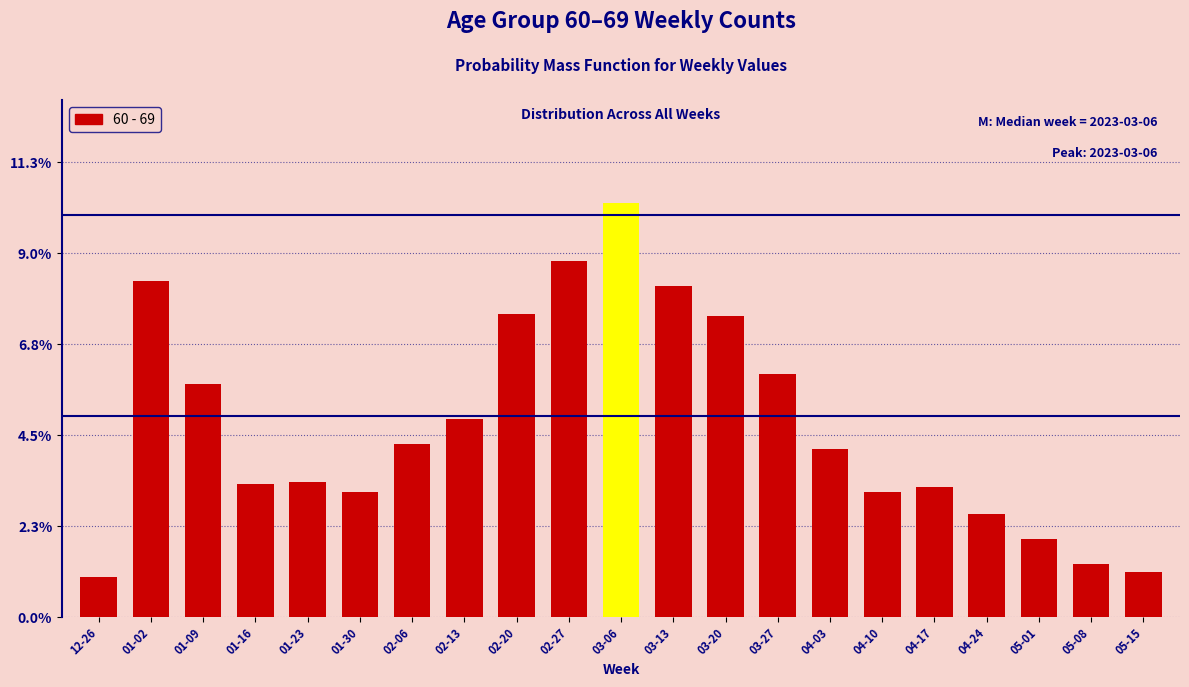

Reading left to right, what are all the values shown in this chart?

12-26=1.0	01-02=8.3	01-09=5.8	01-16=3.3	01-23=3.4	01-30=3.1	02-06=4.3	02-13=4.9	02-20=7.5	02-27=8.8	03-06=10.3	03-13=8.2	03-20=7.5	03-27=6.0	04-03=4.2	04-10=3.1	04-17=3.2	04-24=2.6	05-01=1.9	05-08=1.3	05-15=1.1